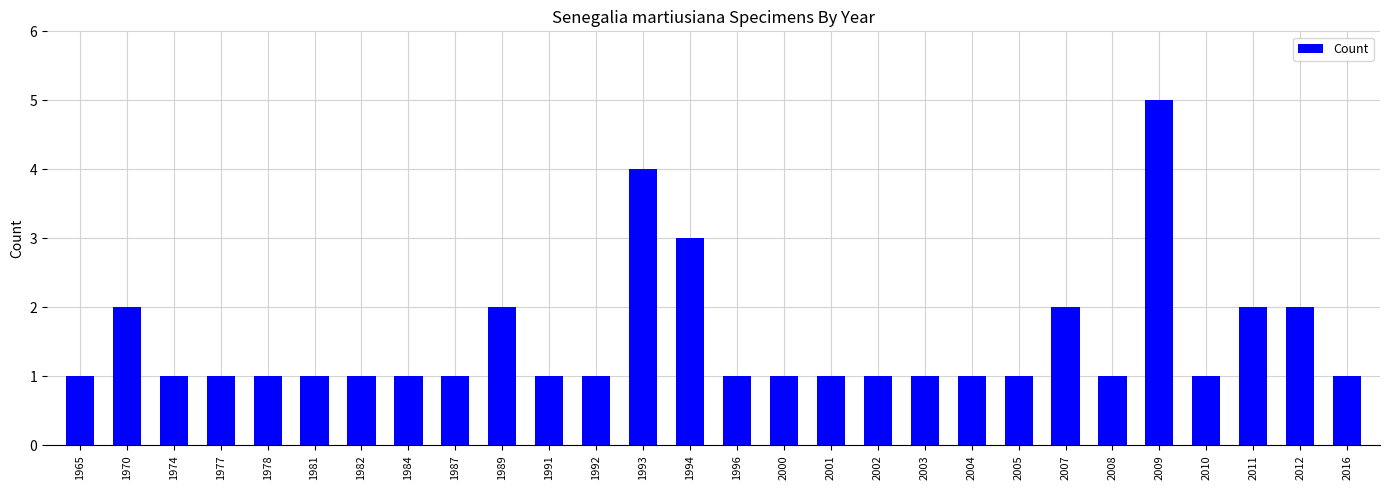

The chart shows a value of 2 at 1970. True or false?

True